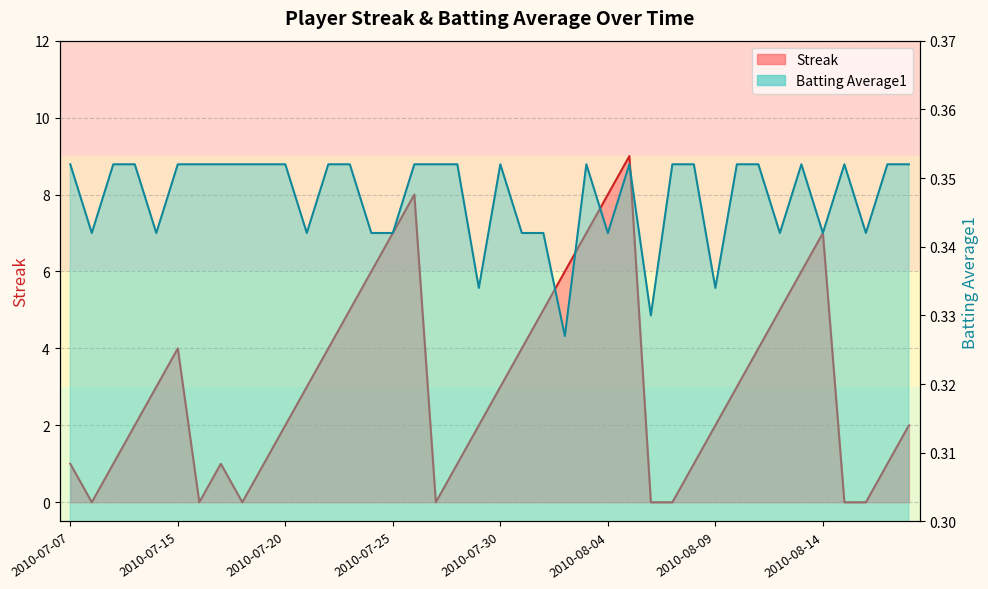

What is the average value of the Batting Average1 series?

0.3